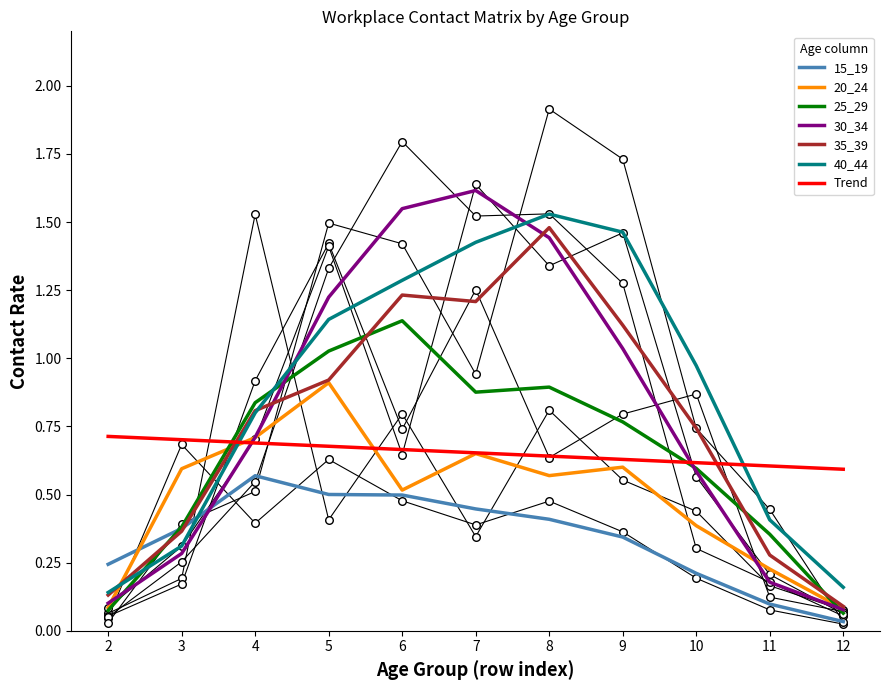

At how many categories does at least one series exceed 1?

6